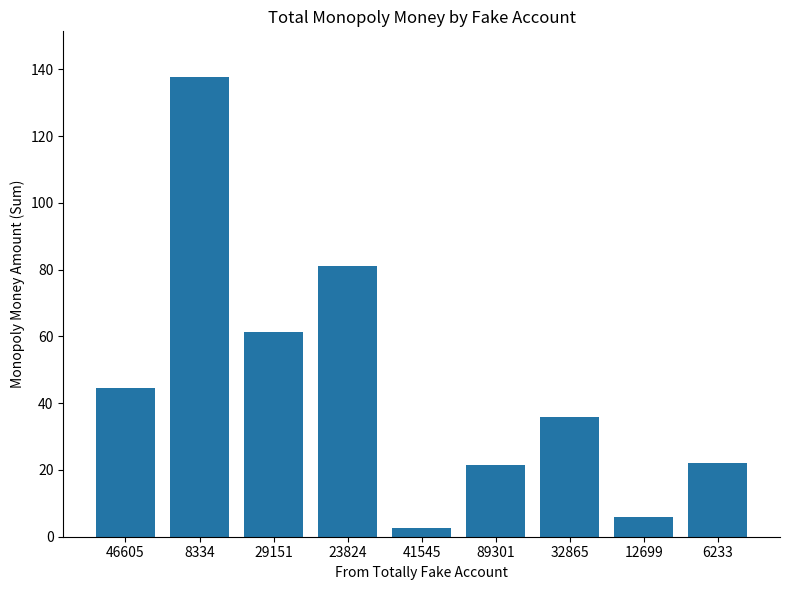

What is the approximate value at 89301?

21.5